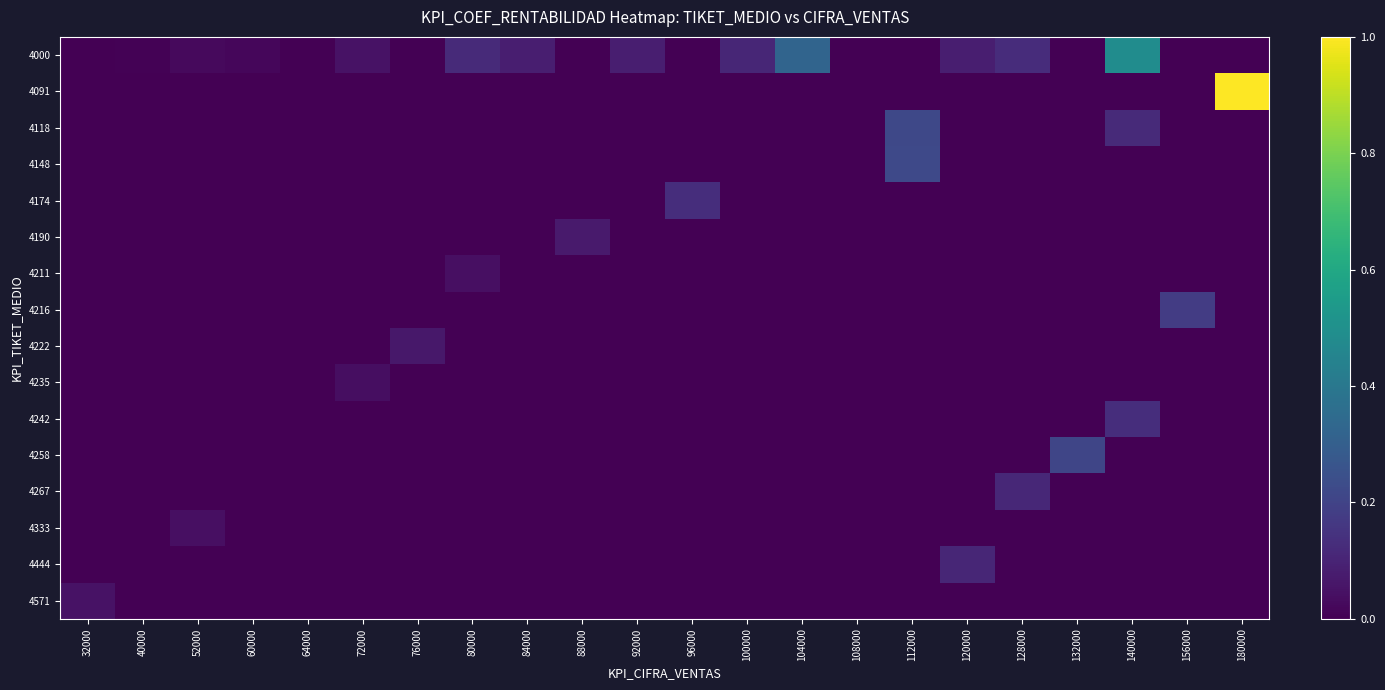

Count the number of data series in this chart.

16